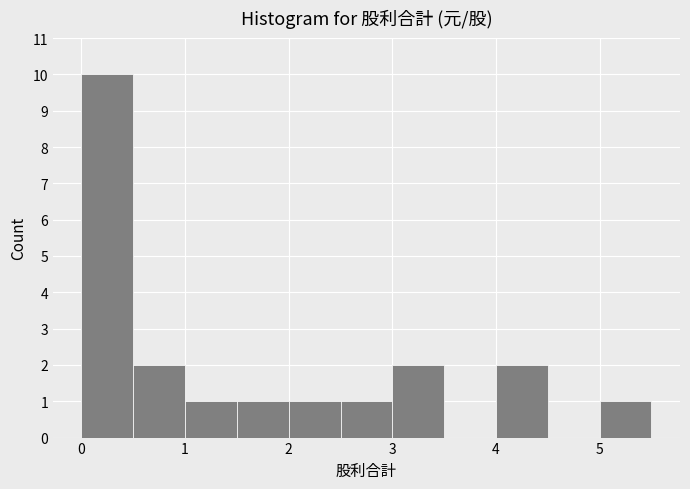

Reading left to right, list every bar in this chart as the range it spans on the x-axis followed by its height. The values are not printed on the chart, so give them approximately, as read against the axis.

0.0 to 0.5: 10
0.5 to 1.0: 2
1.0 to 1.5: 1
1.5 to 2.0: 1
2.0 to 2.5: 1
2.5 to 3.0: 1
3.0 to 3.5: 2
3.5 to 4.0: 0
4.0 to 4.5: 2
4.5 to 5.0: 0
5.0 to 5.5: 1